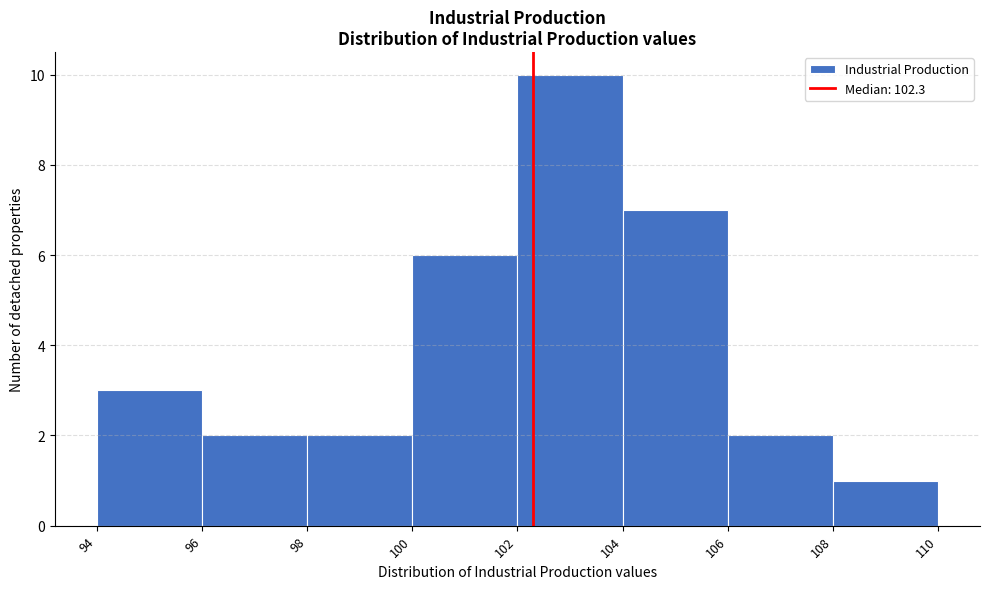

Reading left to right, list every bar in this chart as the range it spans on the x-axis followed by its height. The values are not printed on the chart, so give them approximately, as read against the axis.

94 to 96: 3
96 to 98: 2
98 to 100: 2
100 to 102: 6
102 to 104: 10
104 to 106: 7
106 to 108: 2
108 to 110: 1